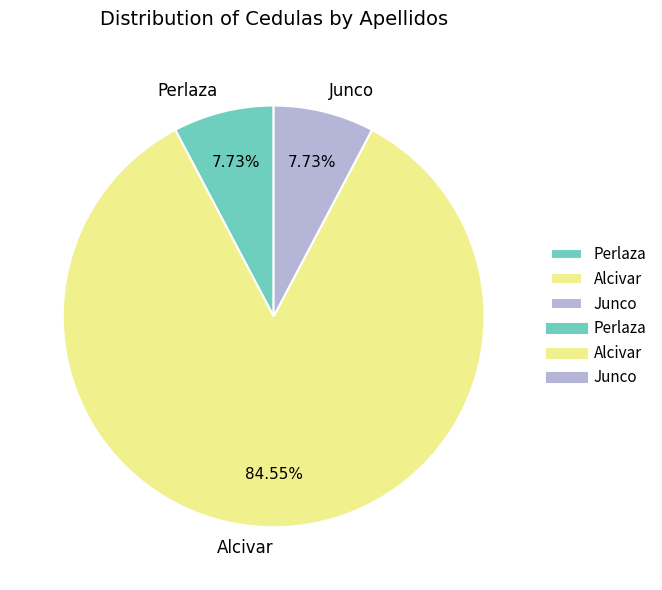

Which has a higher value, Junco or Alcivar?

Alcivar